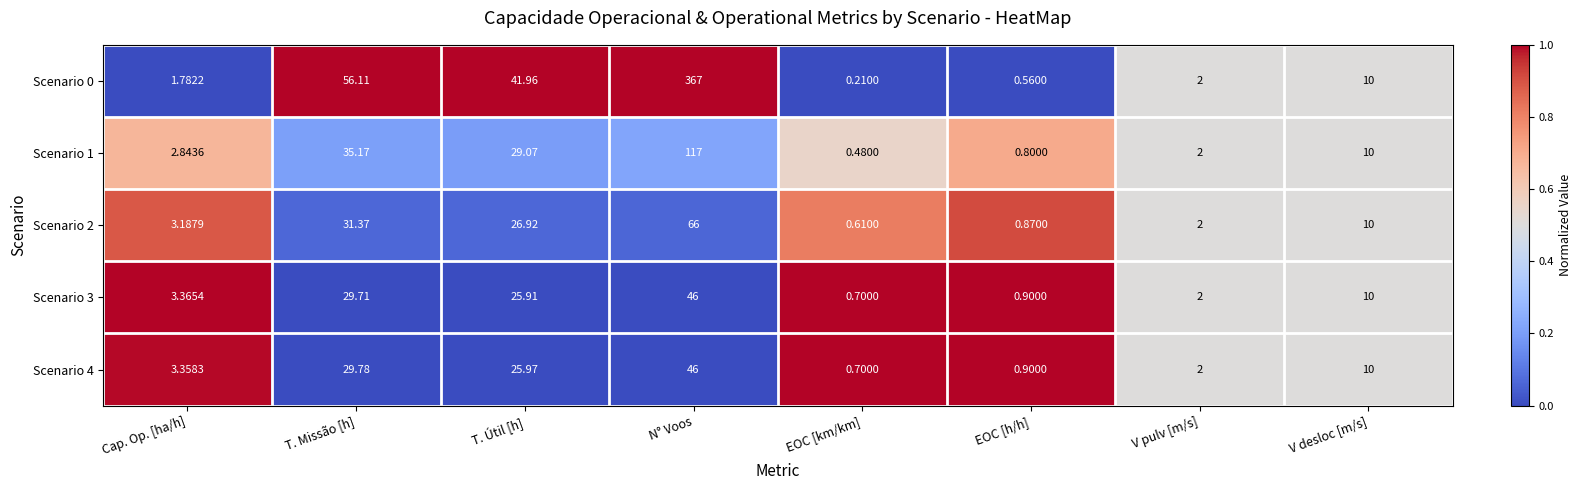

At which label does Scenario 4 first exceed 10?

T. Missão [h]